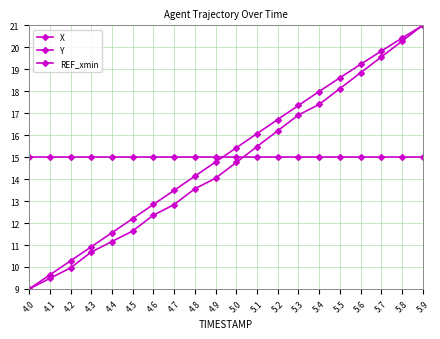

How many series are shown in this chart?

3